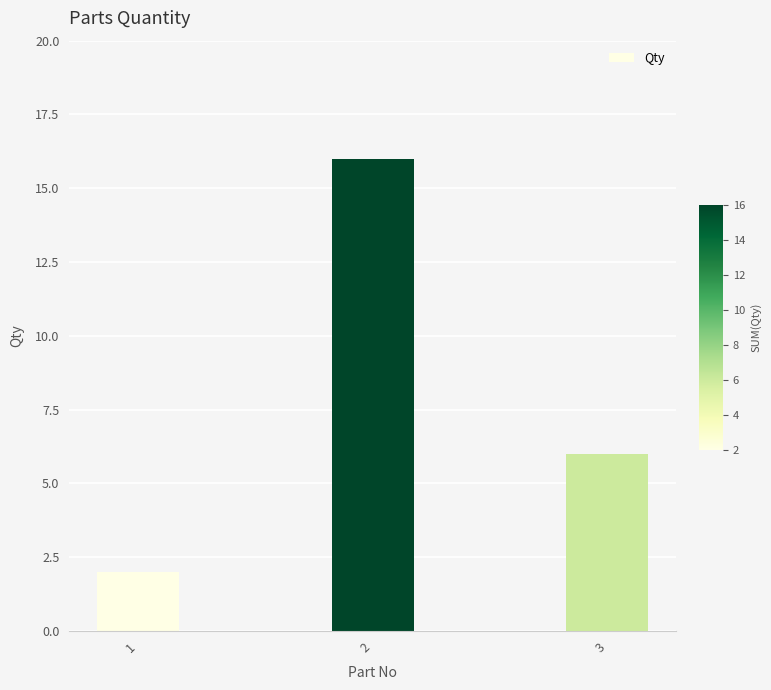

What is the ratio of the value at 2 to the value at 1?

8.0